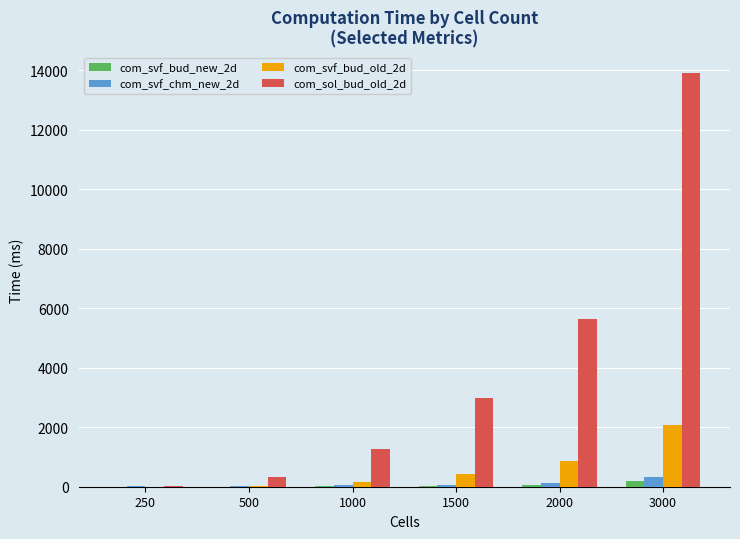

True or false: com_svf_bud_old_2d has a value of 170.5 at 1000.

True